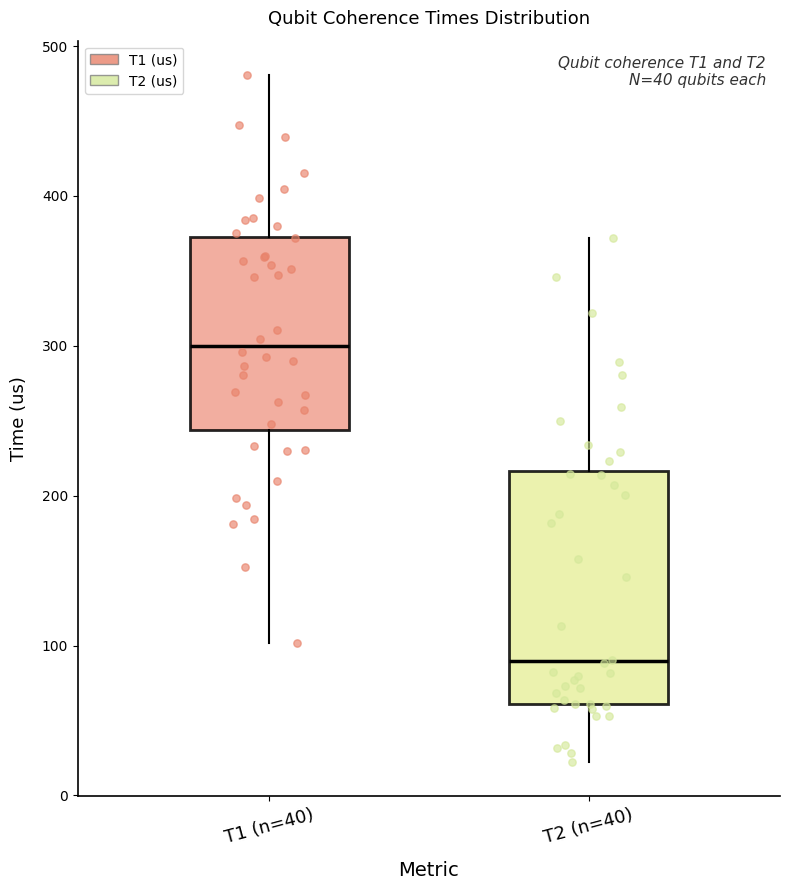

Which box is the tallest, from its lower edge to its upper edge?

T2 (n=40)